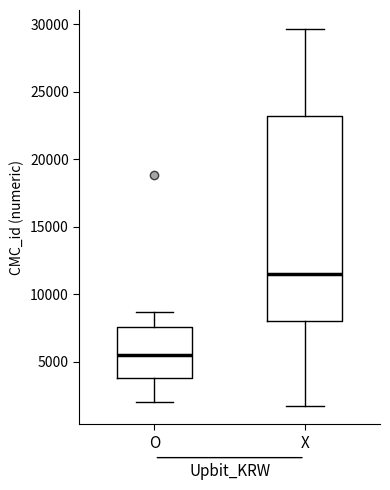

Where is the upper edge of the box for O on the y-axis? The values are not printed on the chart, so give them approximately, as read against the axis.

7500